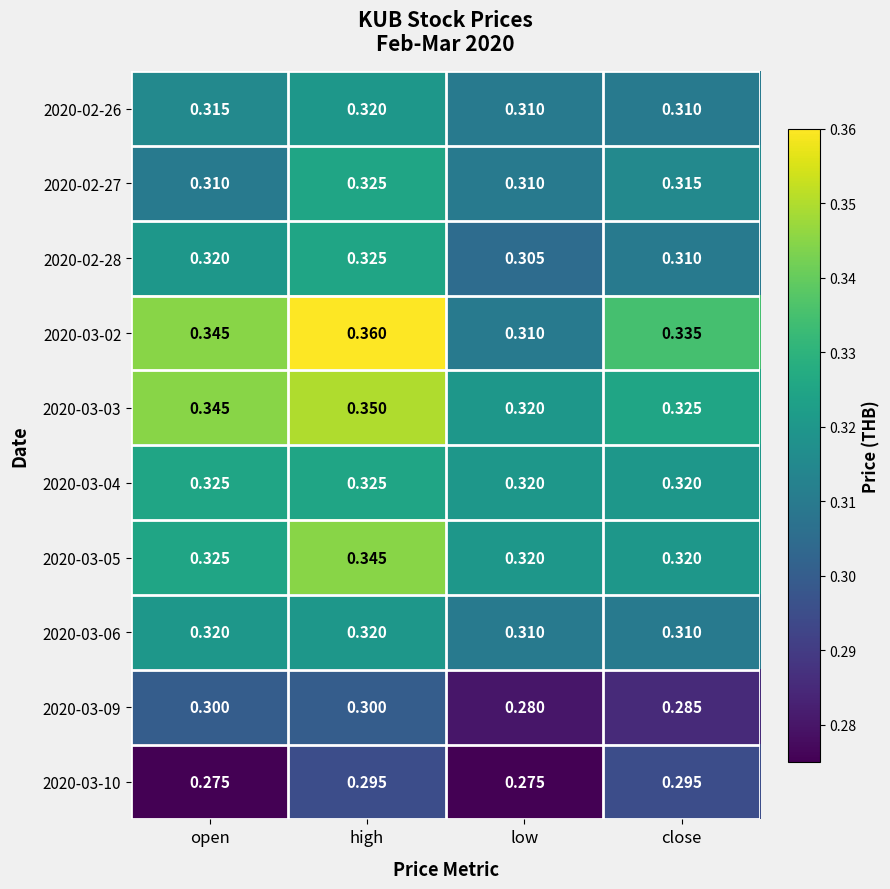

At which label is 2020-03-03 closest to 0?

low